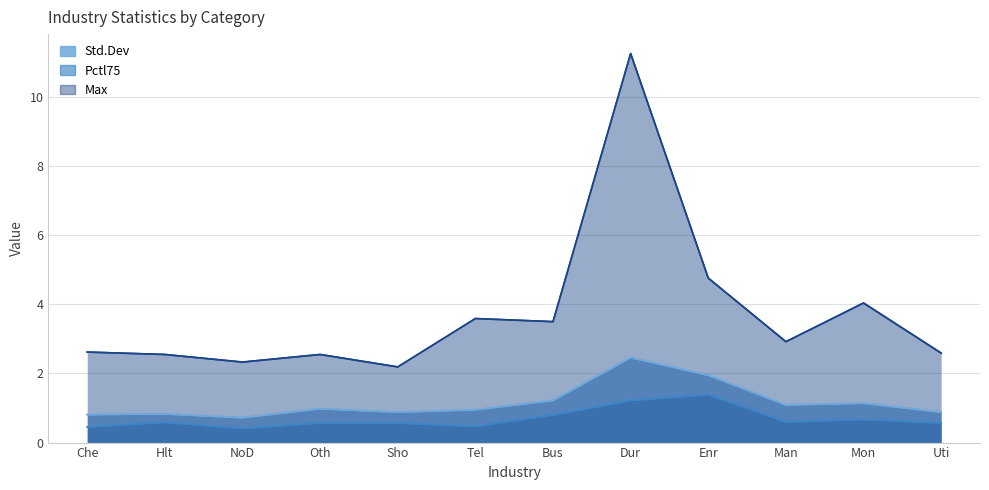

True or false: Std.Dev has a value of 0.8 at Hlt.

True